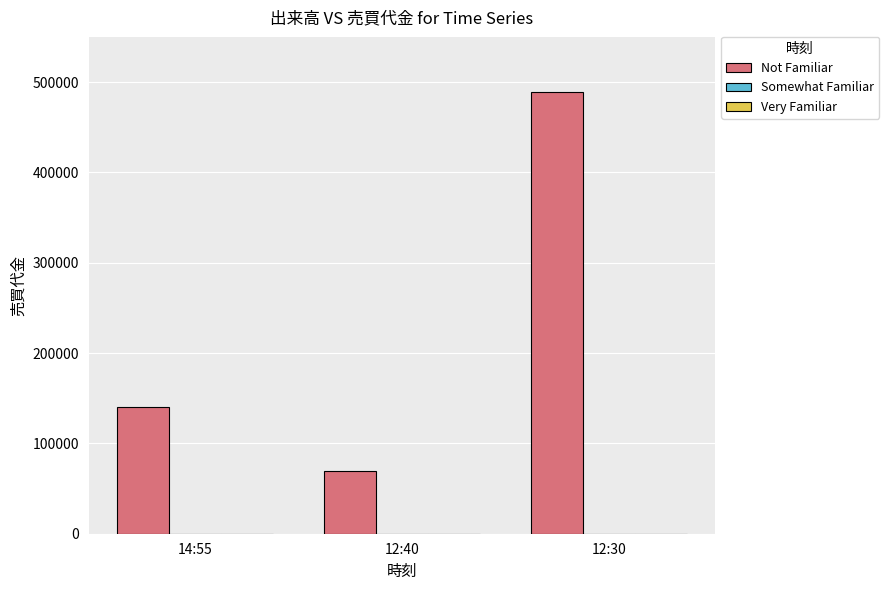

Read the value at 12:30, to the nearest 100.

489300